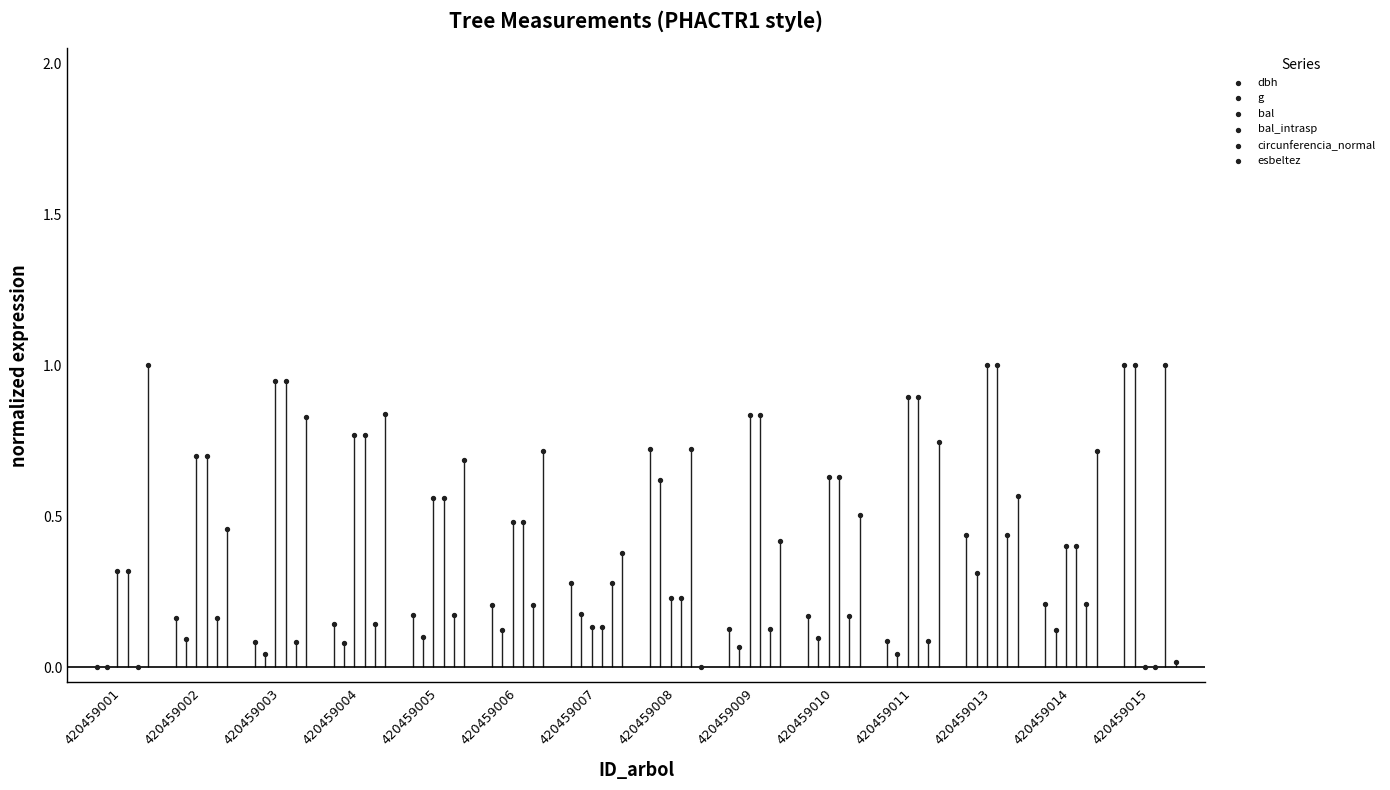

What are all the series names shown in the legend?

dbh, g, bal, bal_intrasp, circunferencia_normal, esbeltez